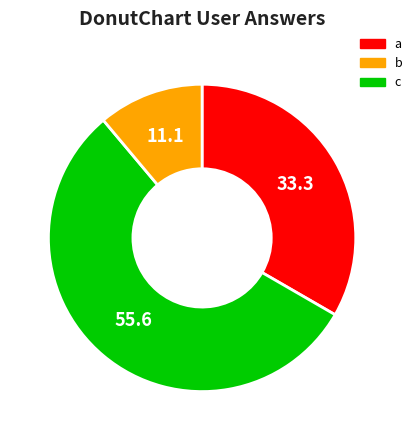

Is there a majority slice in this chart?

Yes